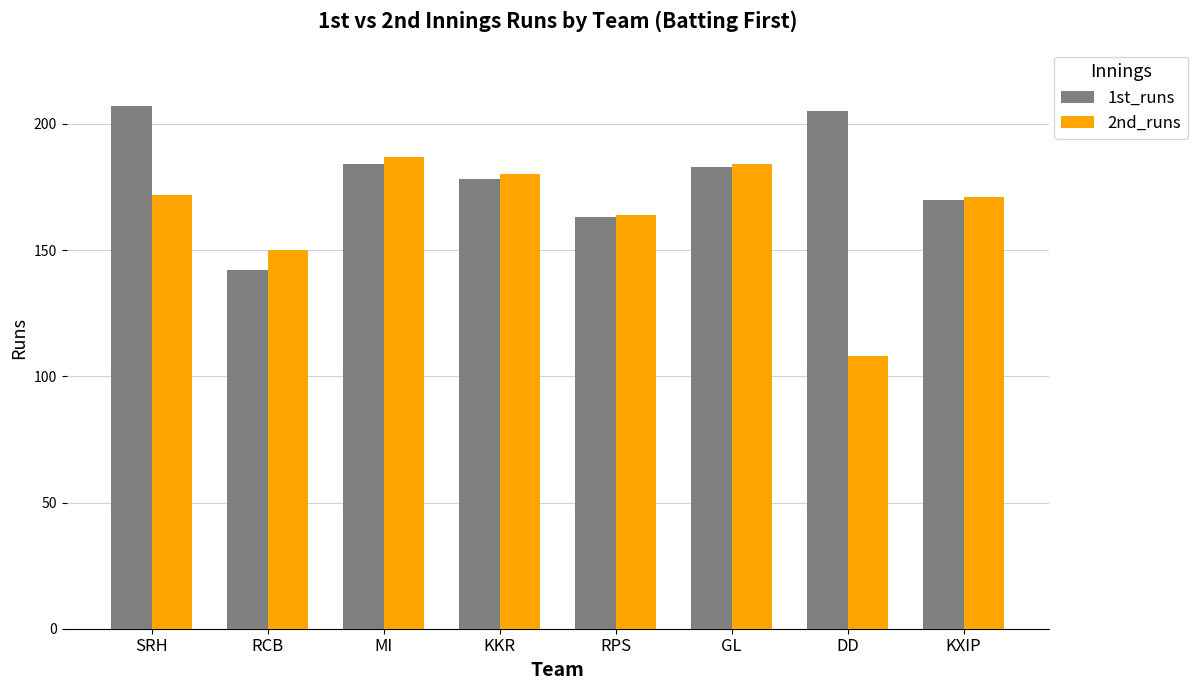

Which series has the widest spread of values?

2nd_runs